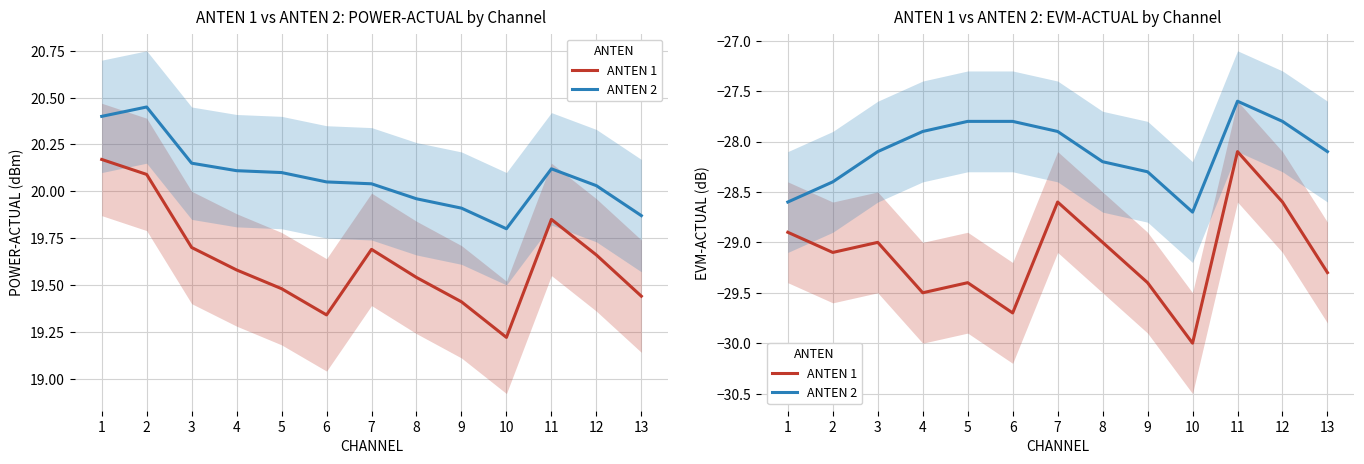

True or false: ANTEN 1 has more than 0 interior local peaks.

True